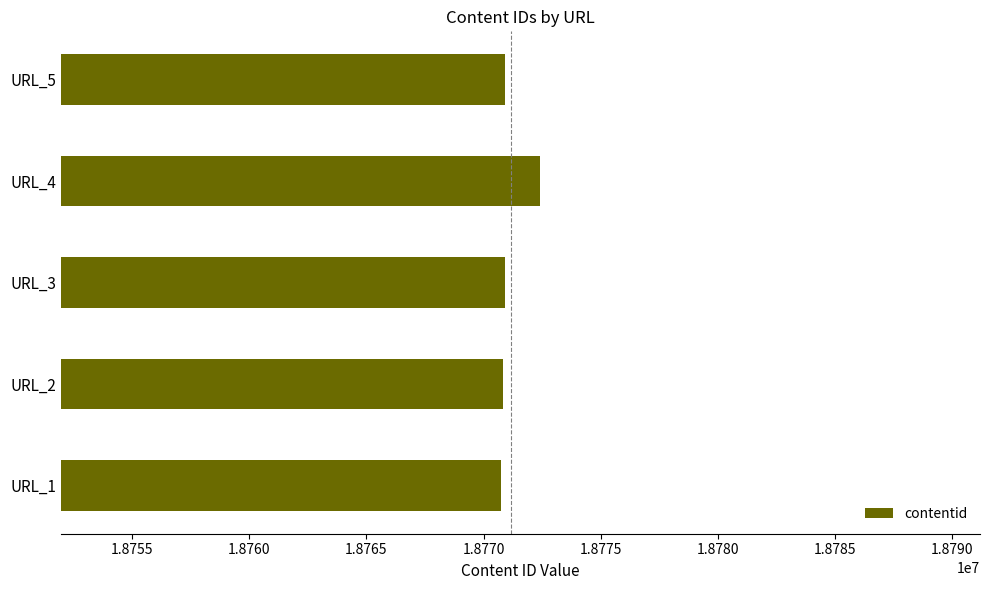

What is the difference between the maximum and minimum values?

1683